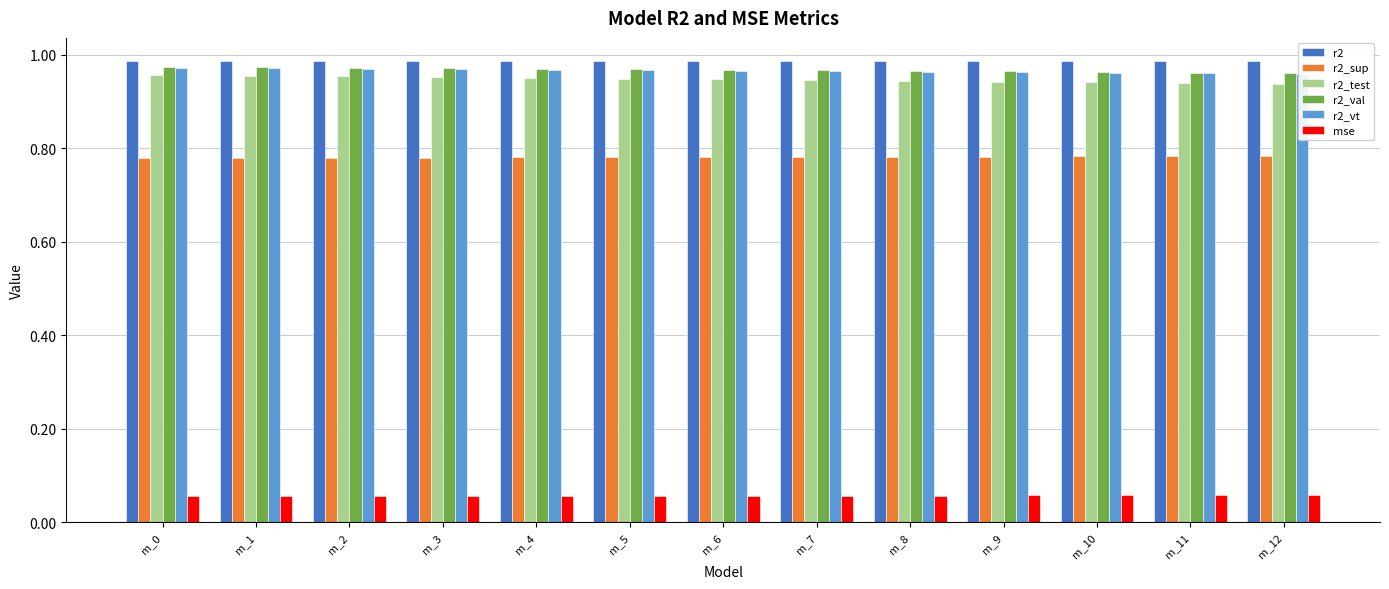

Rank the series at m_0 from highest to lowest value.

r2, r2_val, r2_vt, r2_test, r2_sup, mse